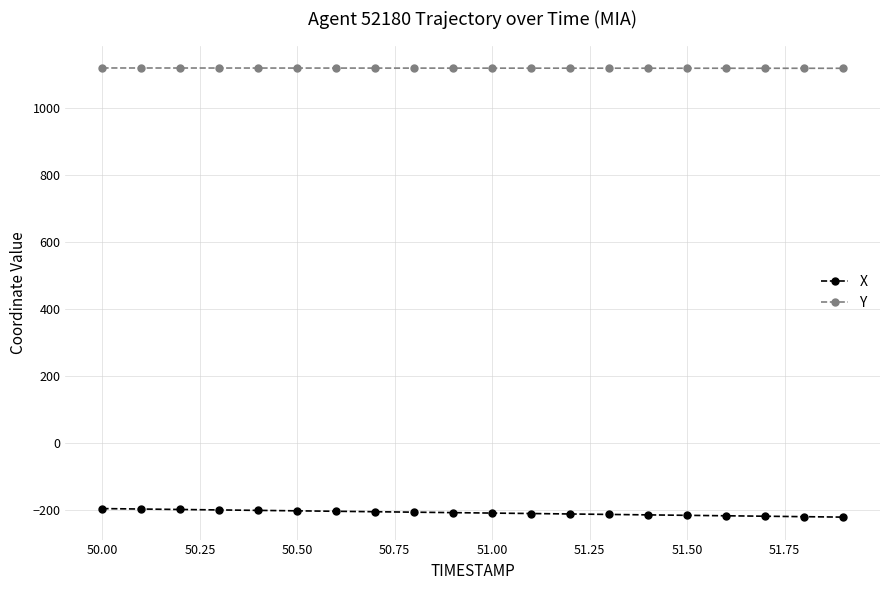

What is the maximum value for Y?

1118.1